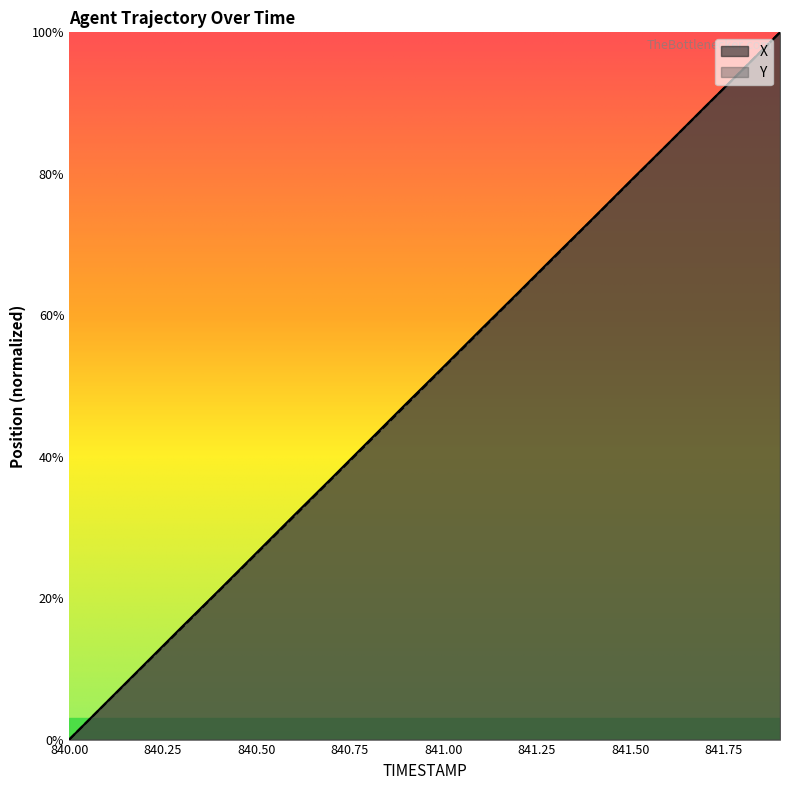

What is the difference between the second highest and second lowest values in the X series?

89.4